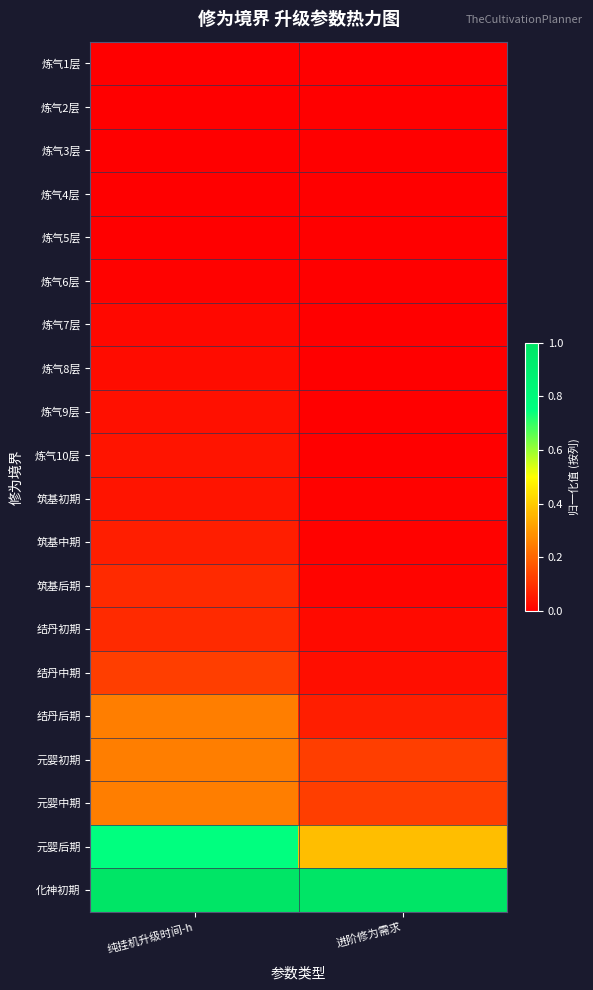

Which series has the largest total across all categories?

化神初期